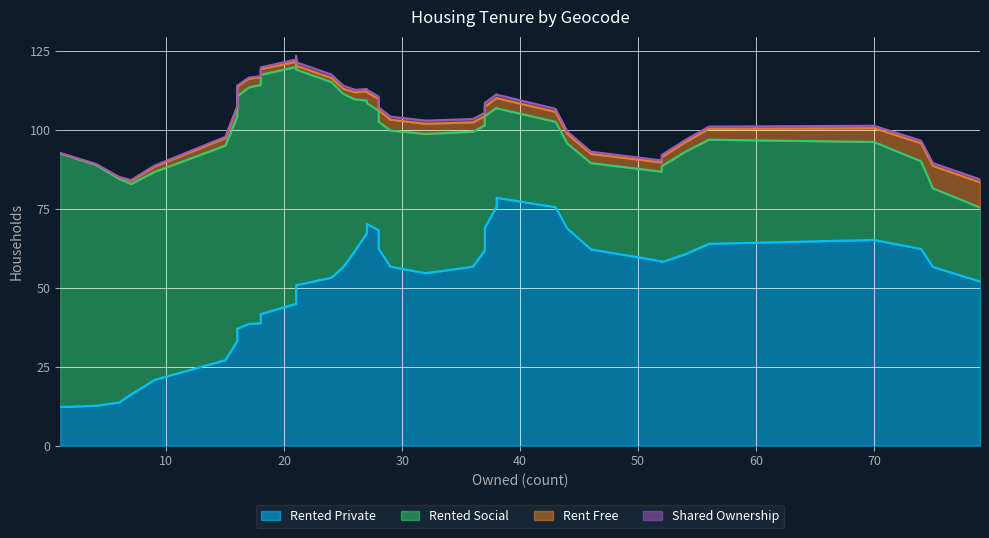

What are all the series names shown in the legend?

rented_private, rented_social, rent_free, shared_ownership